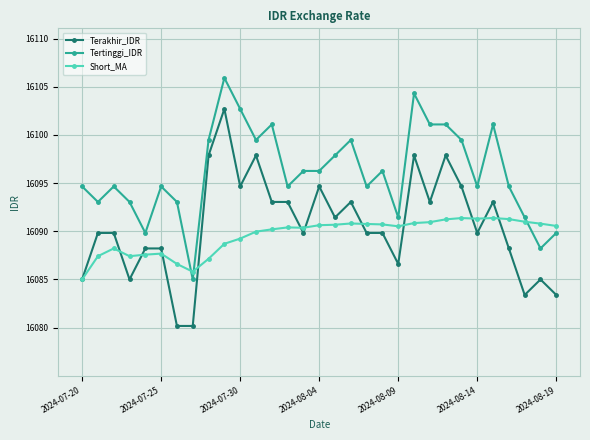

What is the sum of all Terakhir_IDR values?

498807.0